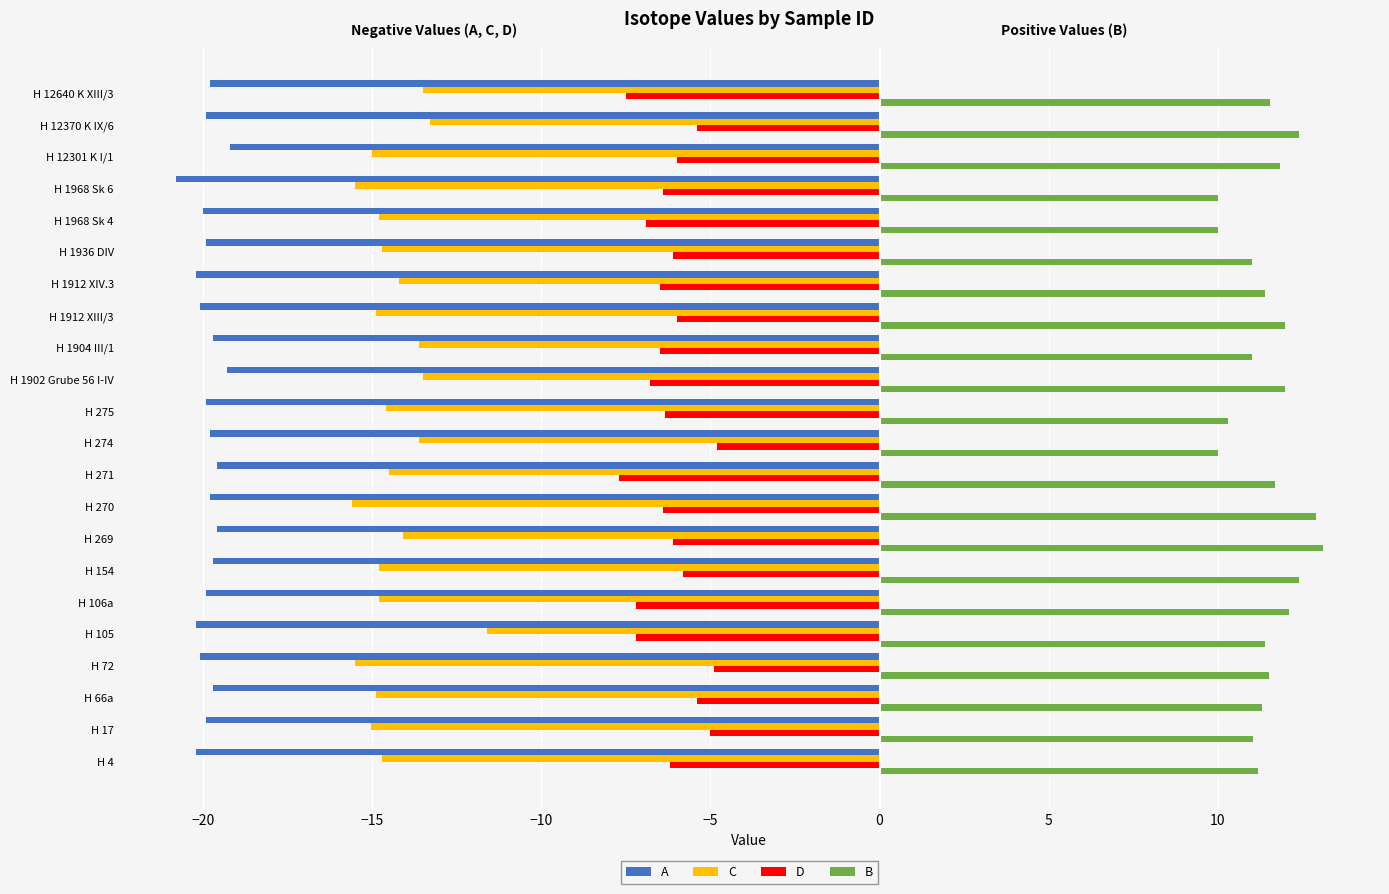

What is the smallest value displayed?

-20.8